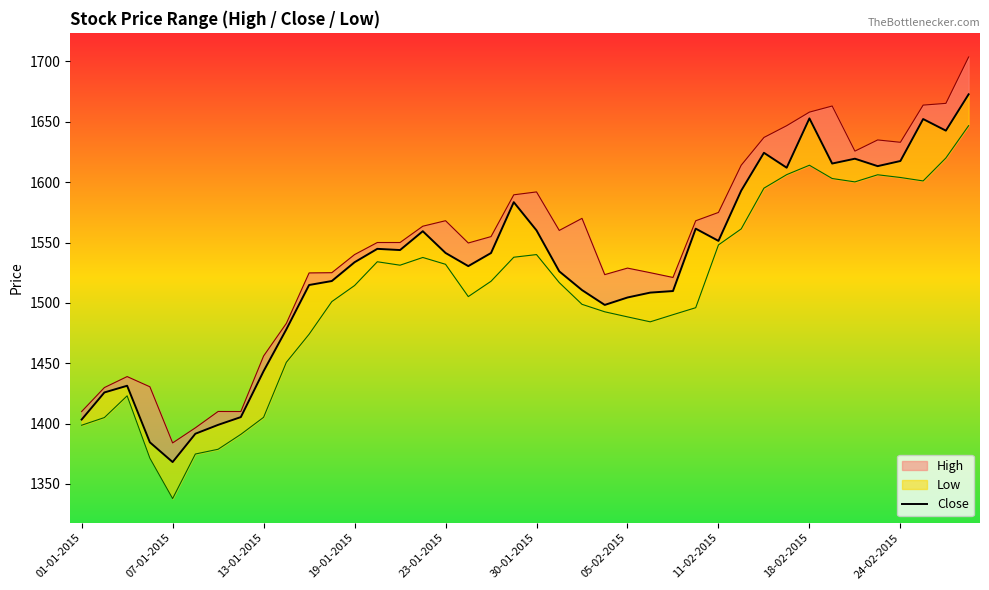

Does the chart display data point markers on the line(s)?

No